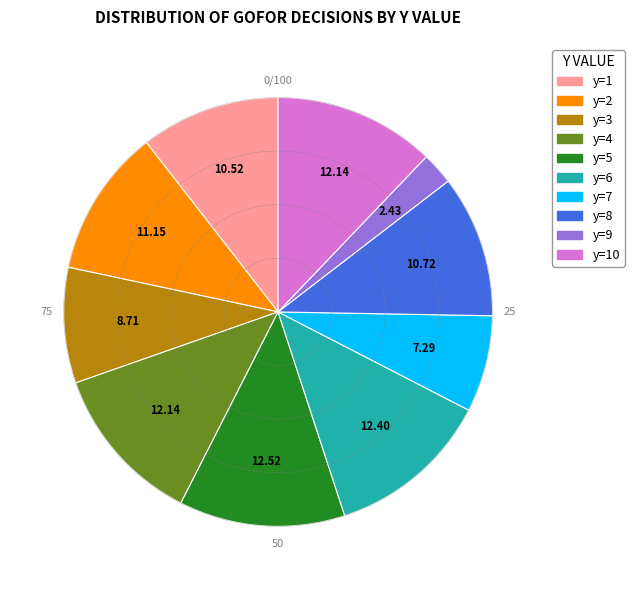

Does y=5 account for over 50% of the chart?

No